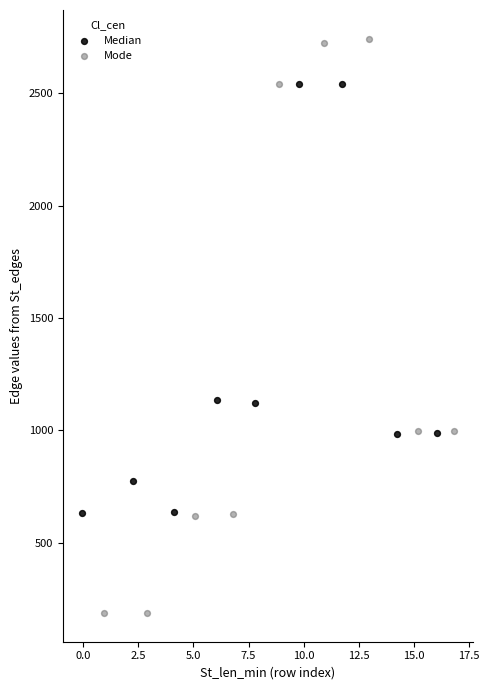

Which series reaches the minimum Y coordinate?

Mode